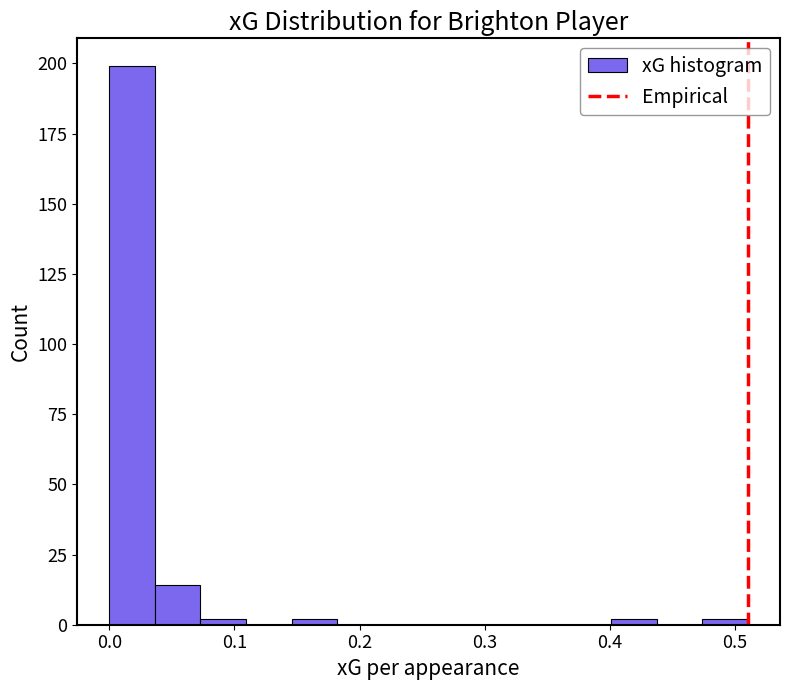

Read against the x-axis, roughly where is the centre of the tallest bar?

0.02